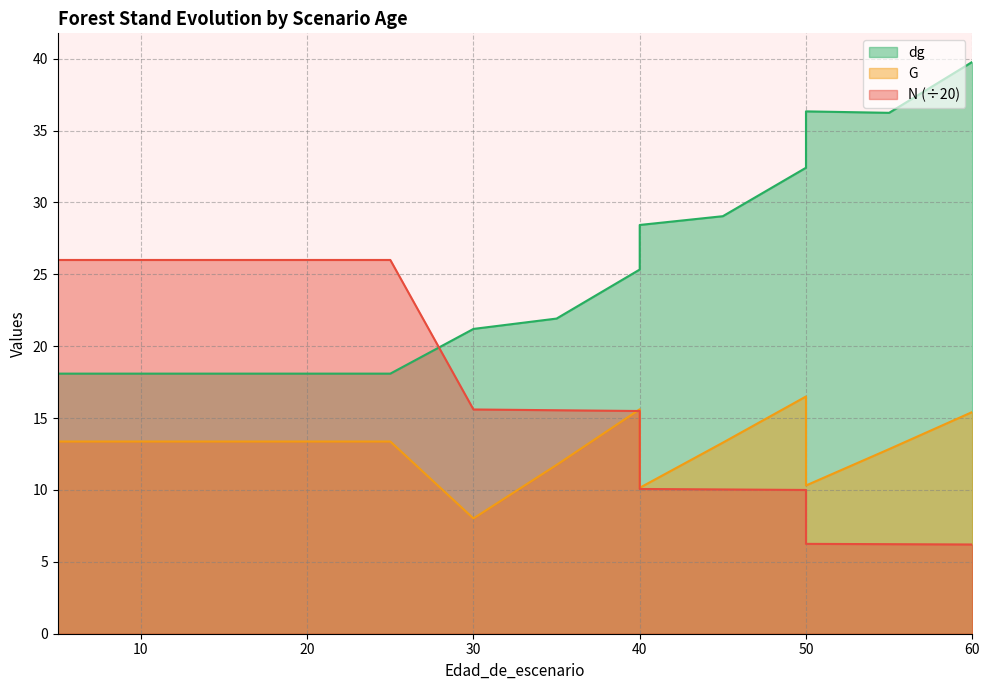

True or false: dg has more than 2 points higher than both neighbors.

False